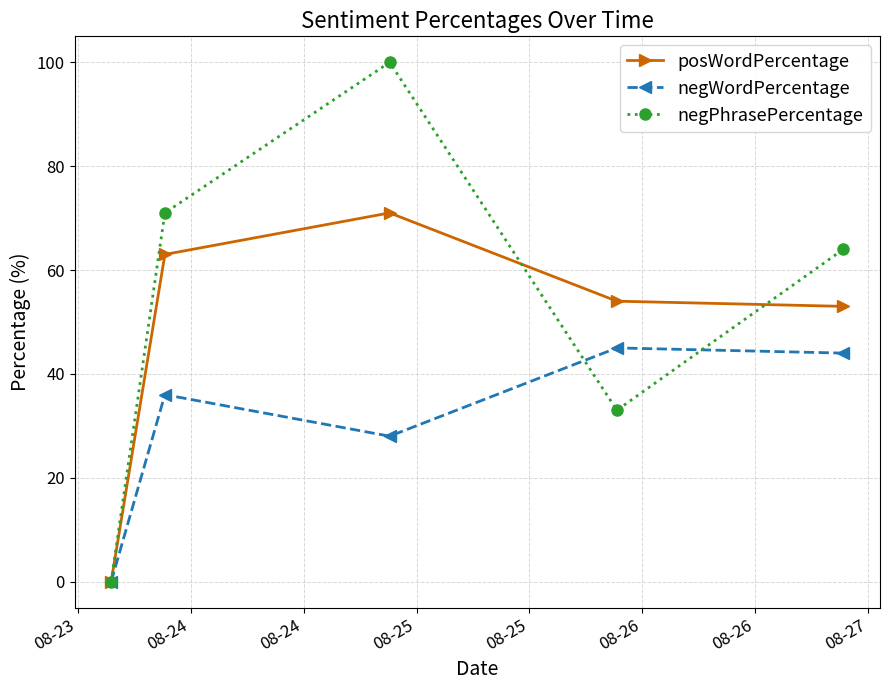

Which series has the largest range (max minus min)?

negPhrasePercentage